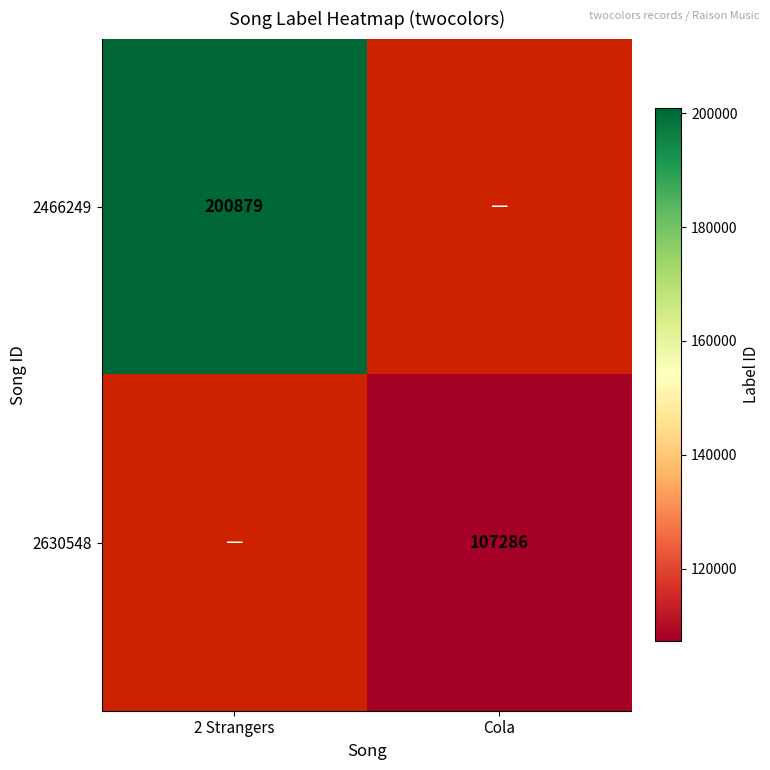

Which category has the lowest value across all series?

Cola